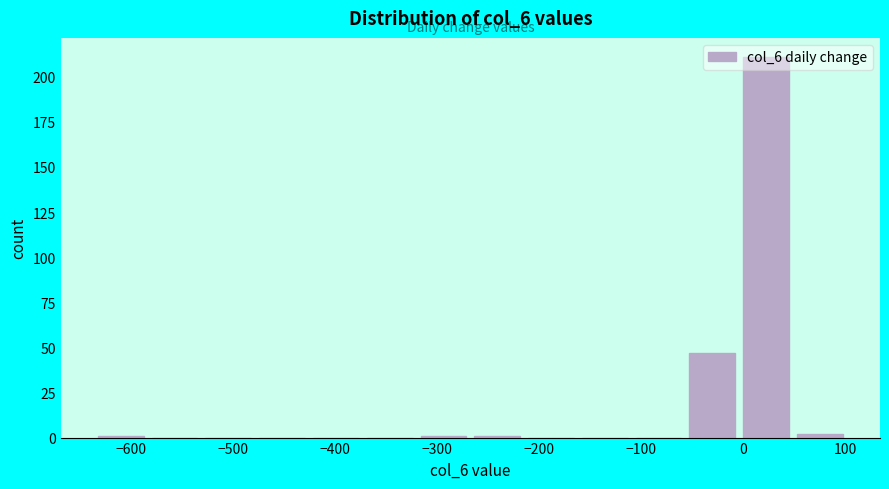

Over which range of the x-axis is the bar tallest?

0 to 50